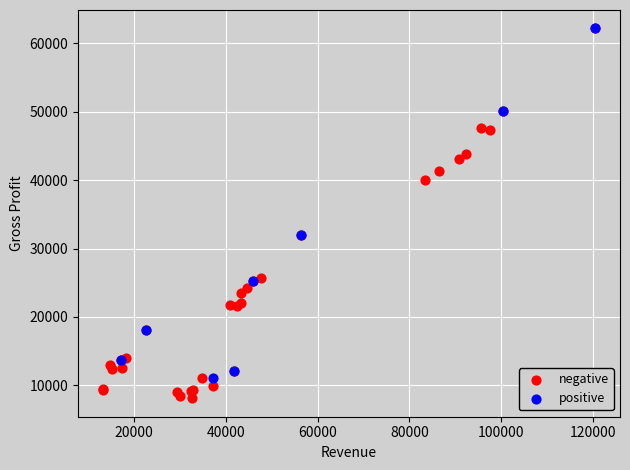

Which series reaches the minimum Y coordinate?

negative